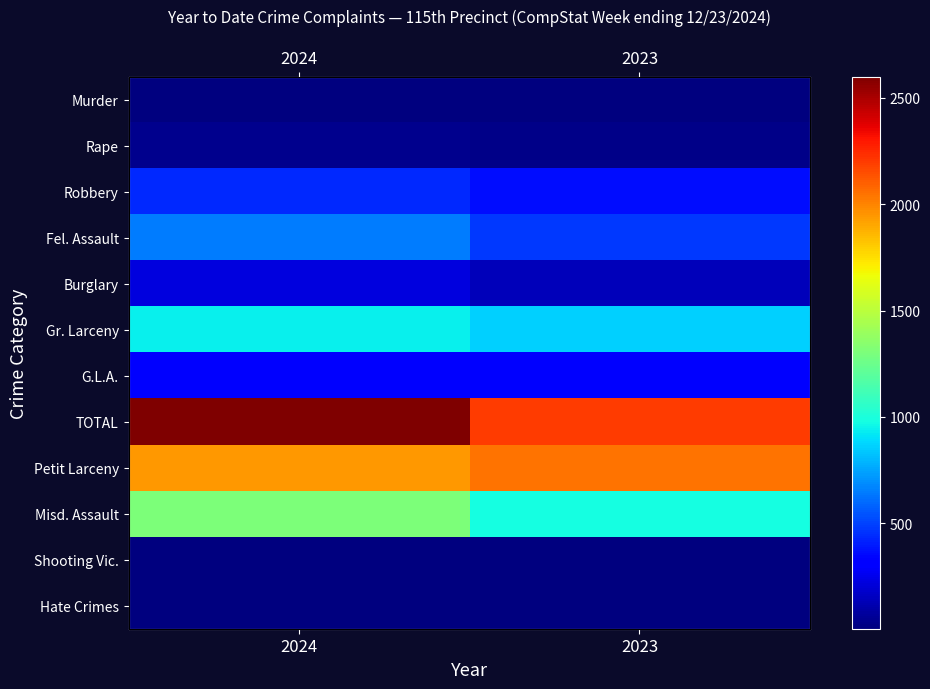

What is the highest value of the Shooting Vic. series?

8